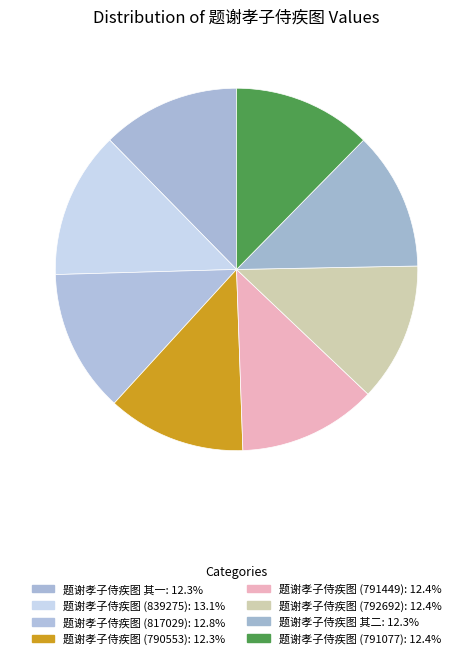

Rank the categories by value from lowest to highest.

题谢孝子侍疾图 其一, 题谢孝子侍疾图 其二, 题谢孝子侍疾图 (790553), 题谢孝子侍疾图 (791077), 题谢孝子侍疾图 (791449), 题谢孝子侍疾图 (792692), 题谢孝子侍疾图 (817029), 题谢孝子侍疾图 (839275)